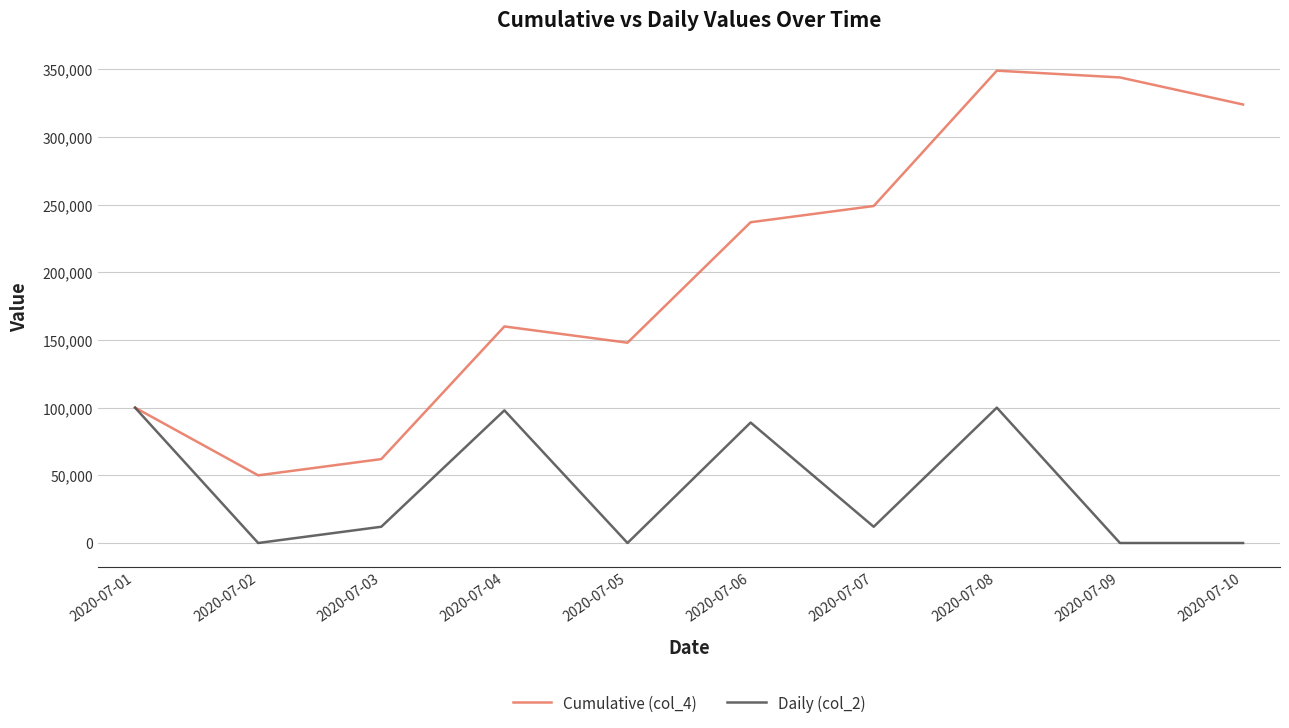

What are all the series names shown in the legend?

Cumulative (col_4), Daily (col_2)